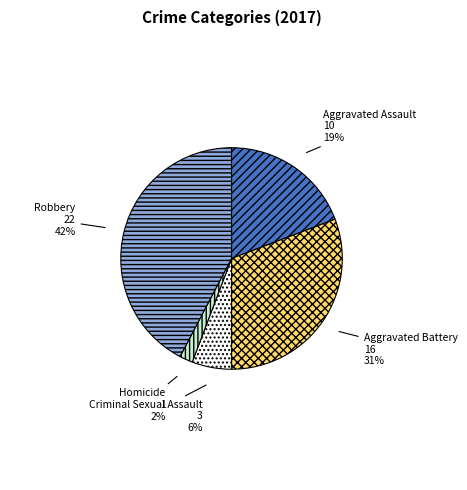

What is the largest slice in the pie chart?

Robbery